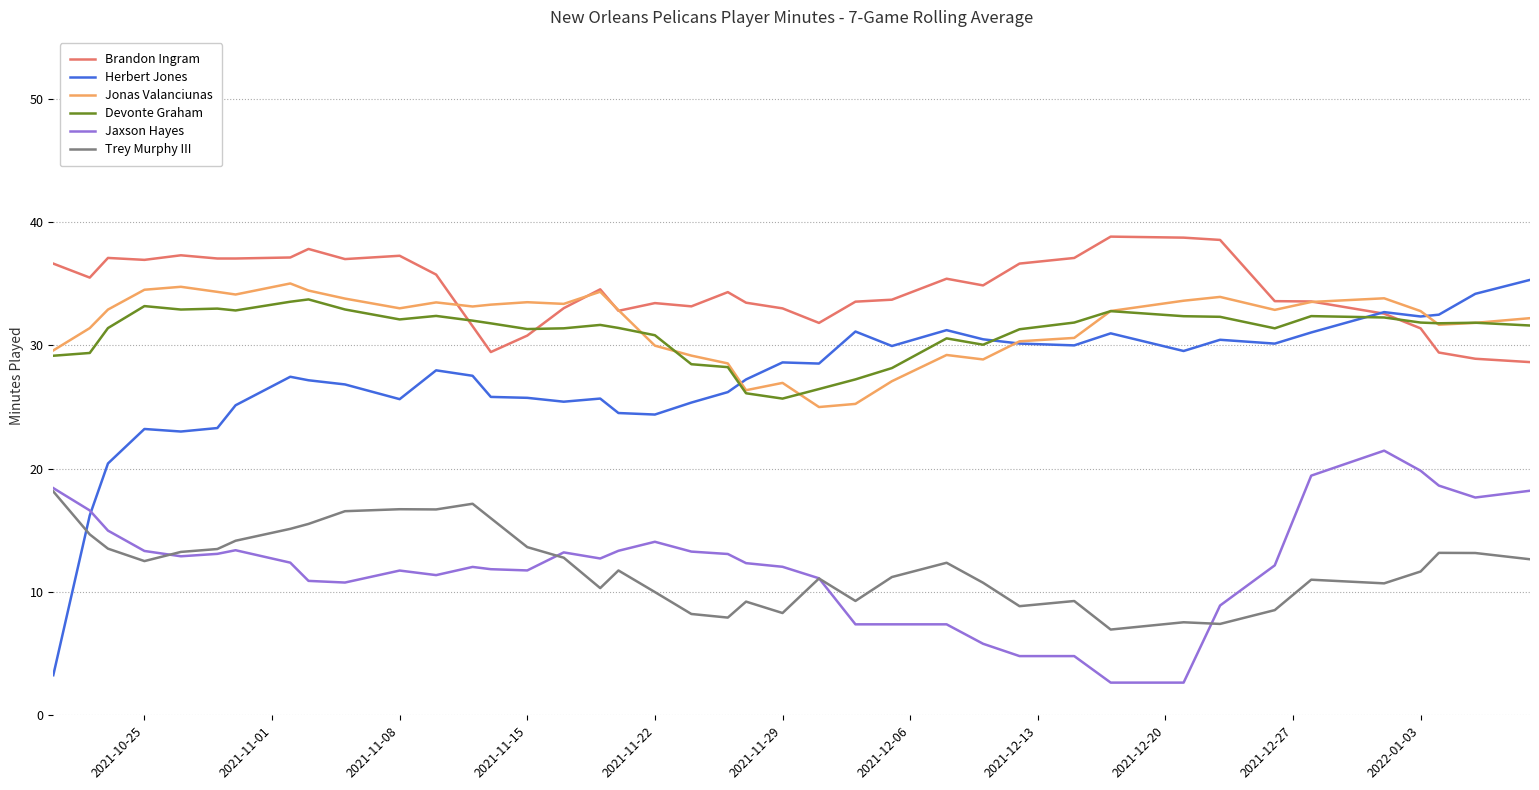

True or false: Jonas Valanciunas and Trey Murphy III intersect in this chart.

False